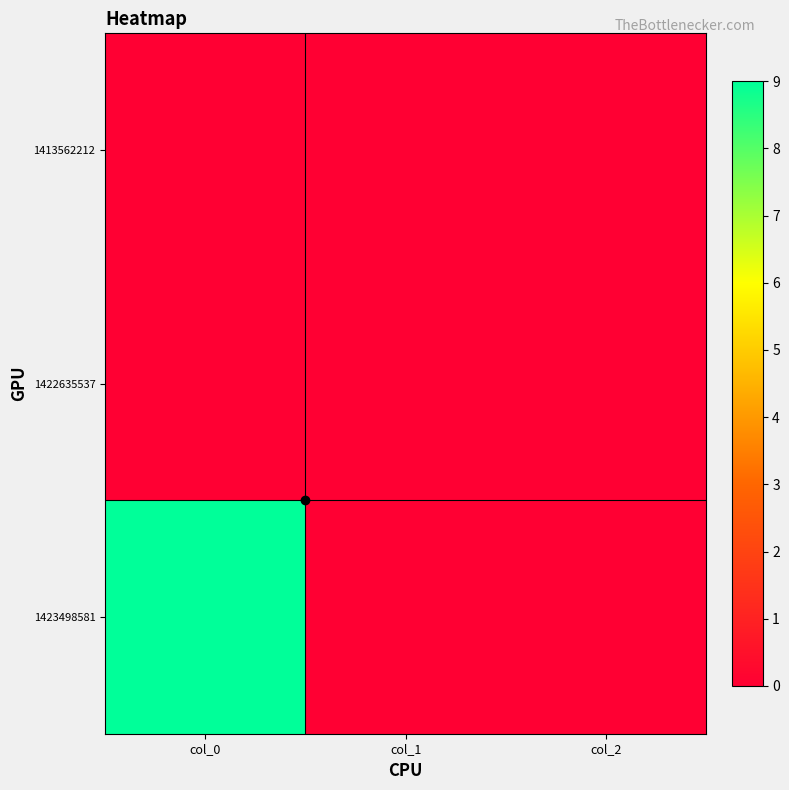

Which has a higher value, col_2 or col_1?

col_2